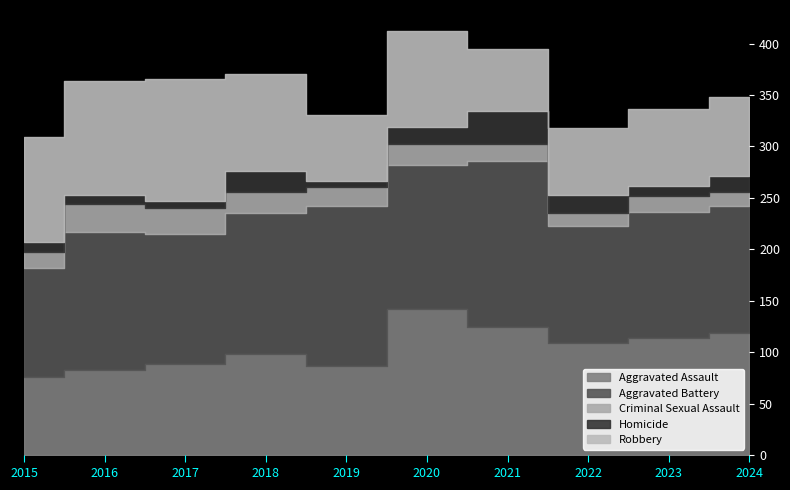

At which category does the chart reach its minimum across all series?

2019